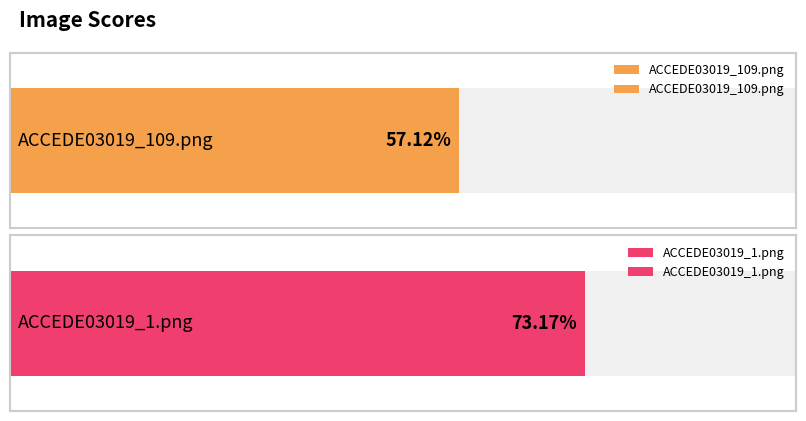

What position from the right is ACCEDE03019_109.png?

2